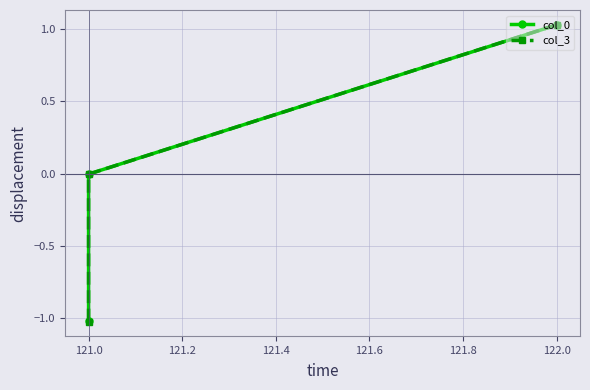

What is the difference between the maximum and minimum values in the col_3 series?

2.1